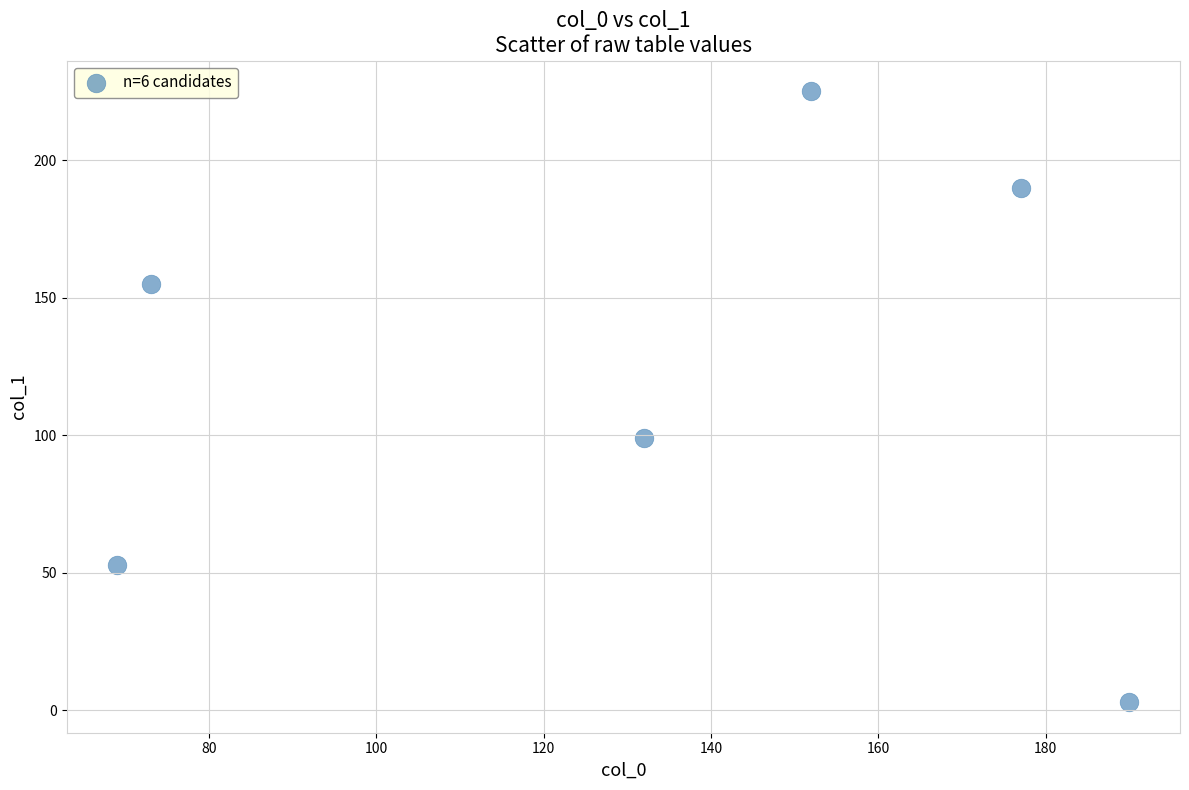

What Y value in the scatter plot is closest to 114?

99